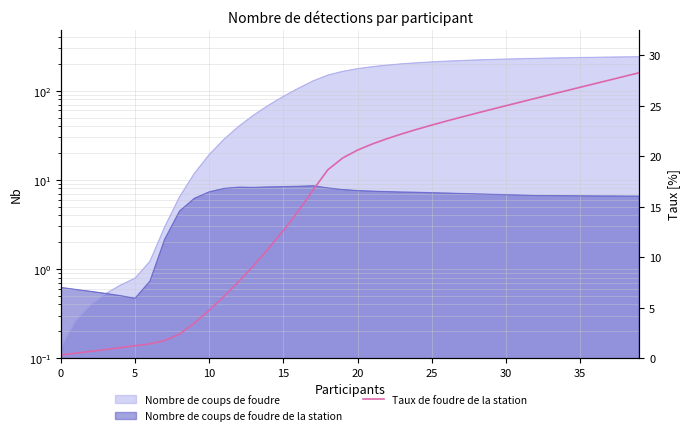

What is the change in value from 16 to 35?

+12.3